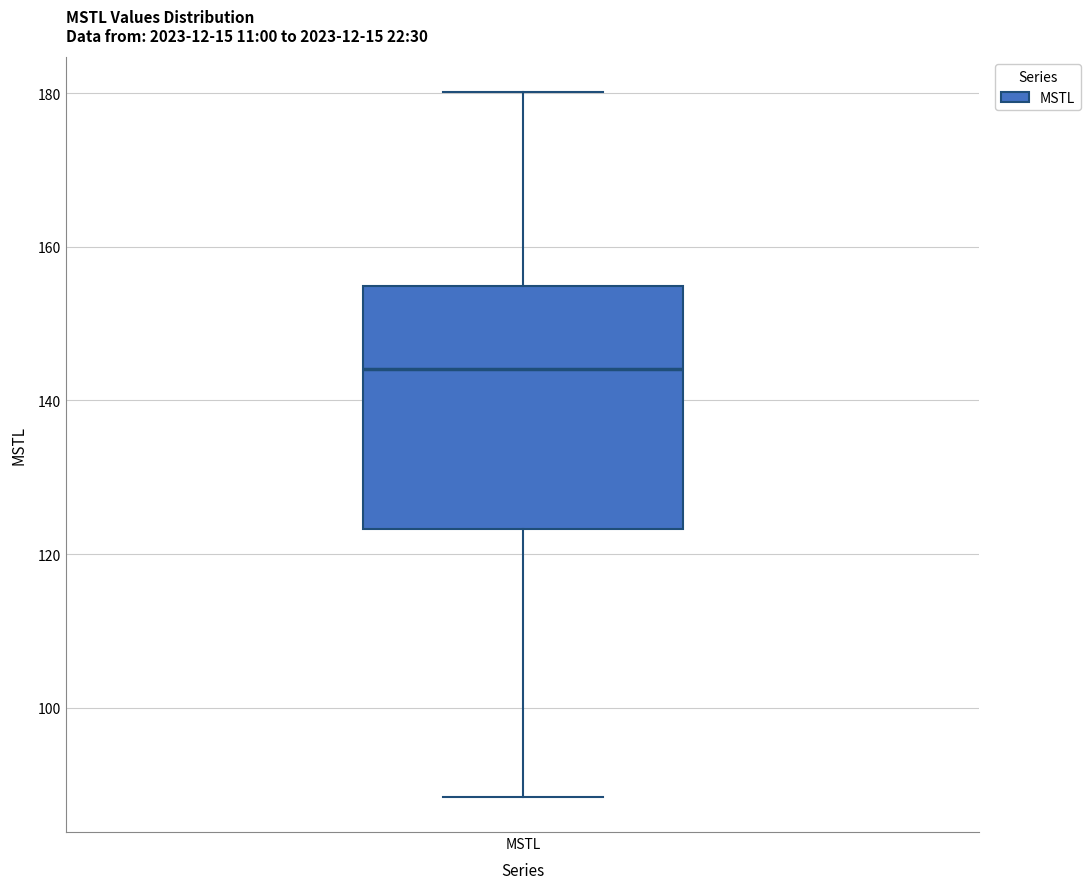

Where does the lower whisker of the box for MSTL end on the y-axis? The values are not printed on the chart, so give them approximately, as read against the axis.

88